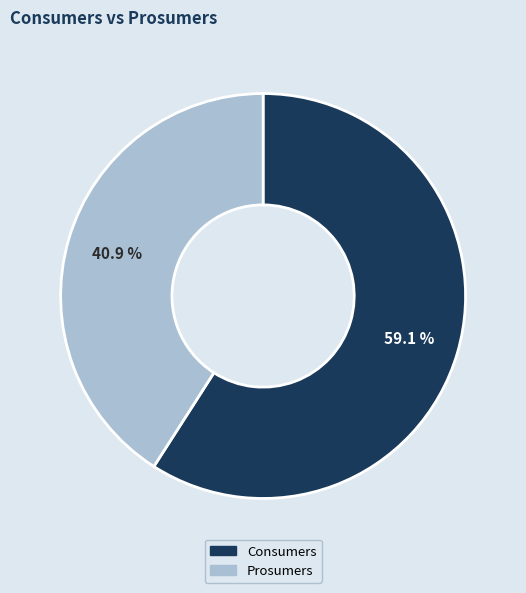

How many slices are in this pie chart?

2